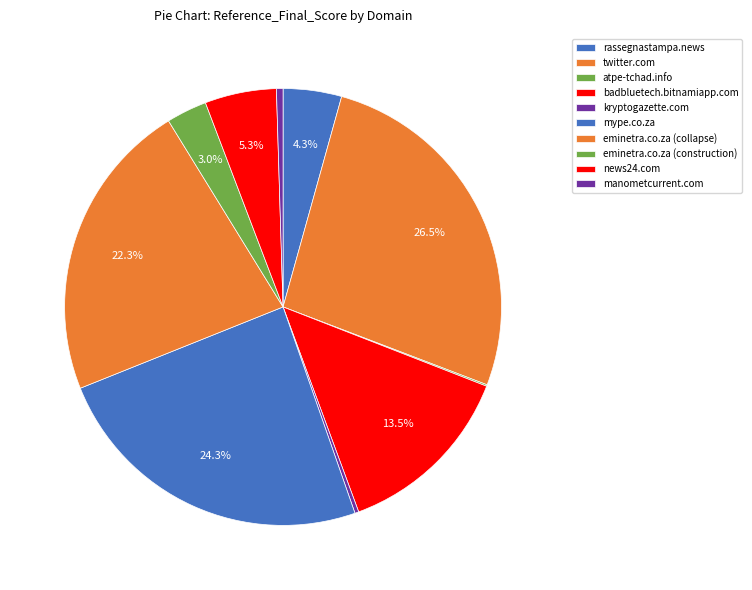

Is it true that news24.com is 5% of the pie?

True